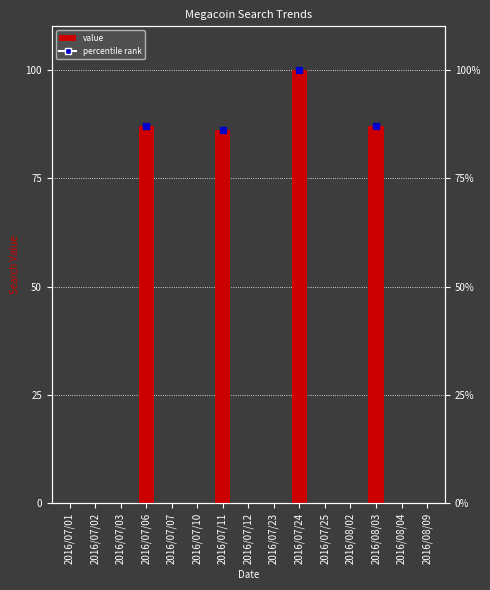

Reading left to right, extract all data points from this chart.

0	0	0	87	0	0	86	0	0	100	0	0	87	0	0